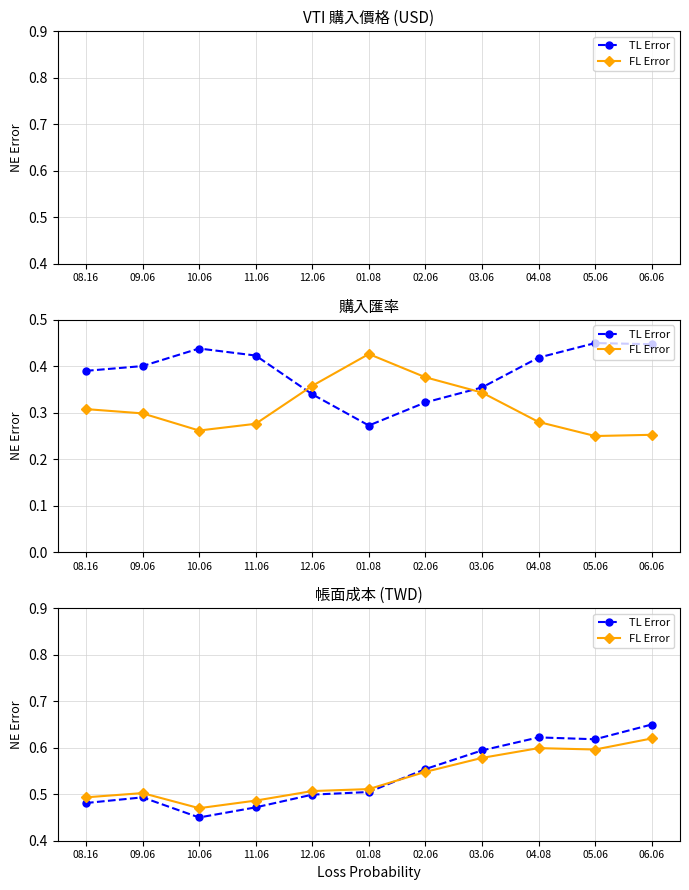

Which series has the largest total across all categories?

TL Error